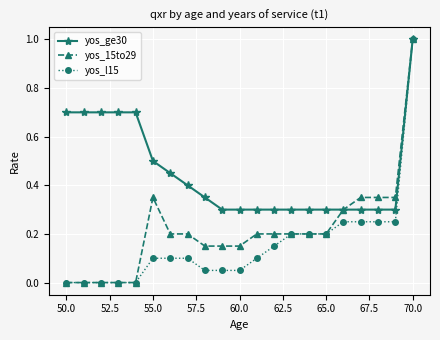

List the series in order of their overall mean, lowest first.

yos_l15, yos_15to29, yos_ge30